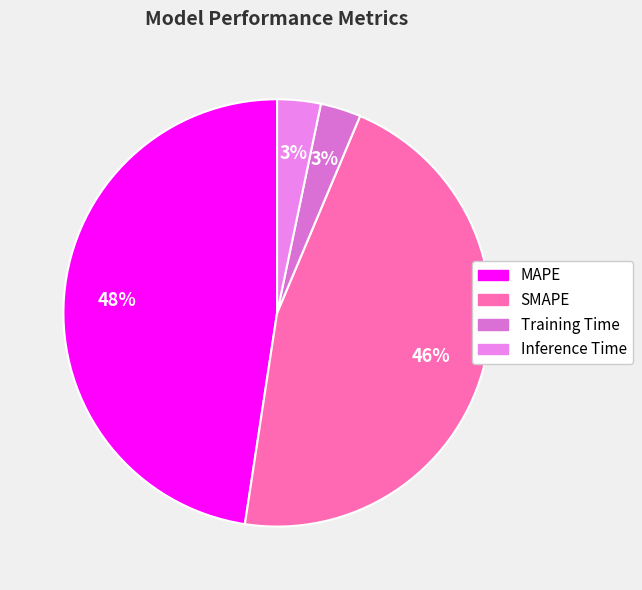

How many slices are in this pie chart?

4